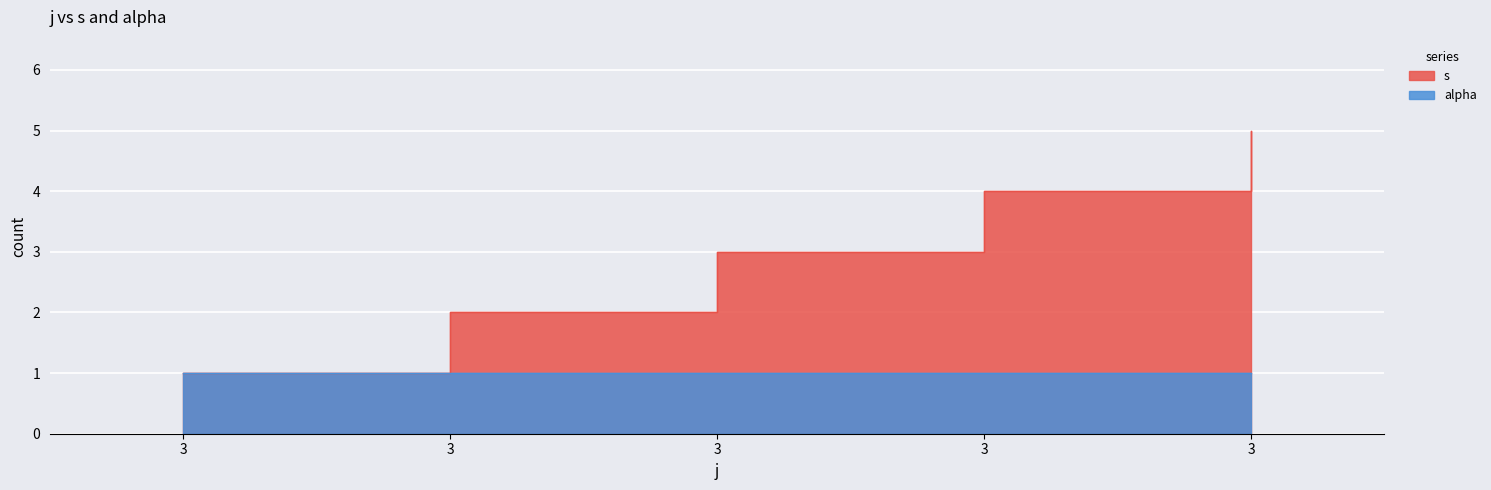

Where is the data nearest to the value 3?

3